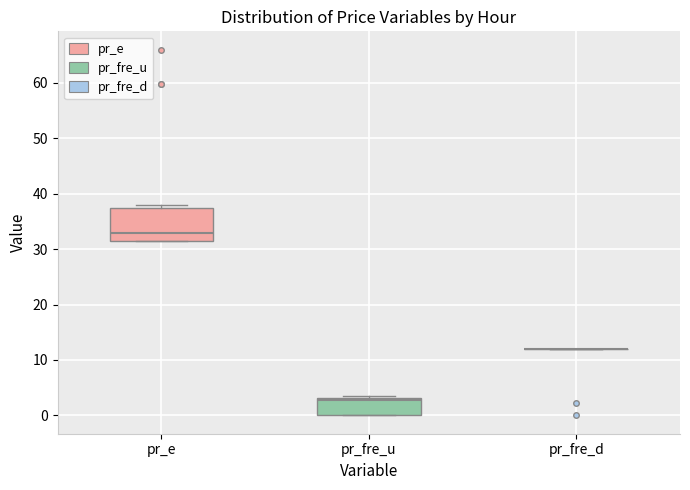

Reading left to right, transcribe this box plot: for each box, give where its median line is, the range the box spans, and where its two whiskers end, as read against the y-axis. The values are not printed on the chart, so give them approximately, as read against the axis.

pr_e: median 33, box 31 to 37, whiskers 31 to 38
pr_fre_u: median 3 (just below the box's upper edge), box 0 to 3, whiskers 0 to 3
pr_fre_d: box collapsed to a line at 12, whiskers 12 to 12